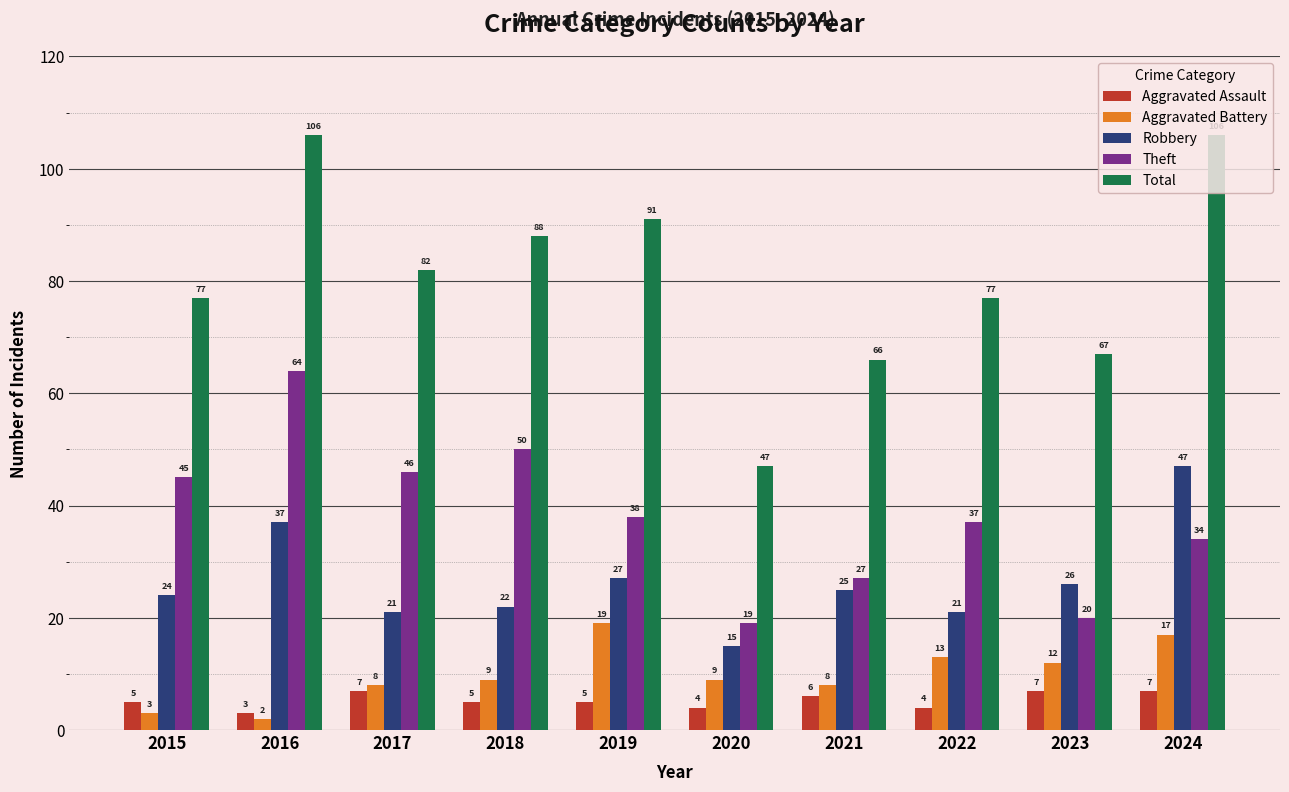

True or false: Theft has a value of 45 at 2015.

True